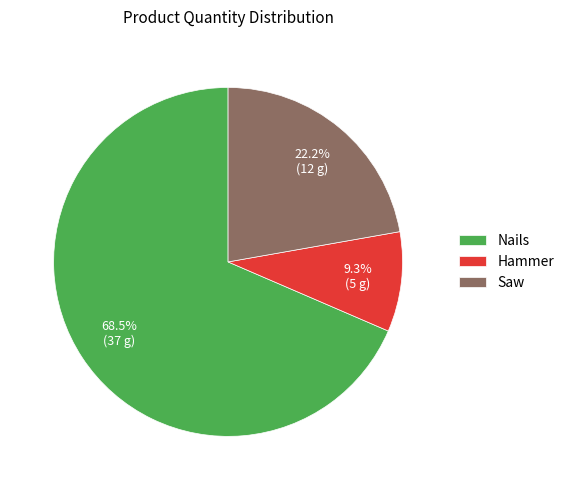

Between Hammer and Nails, which is larger?

Nails